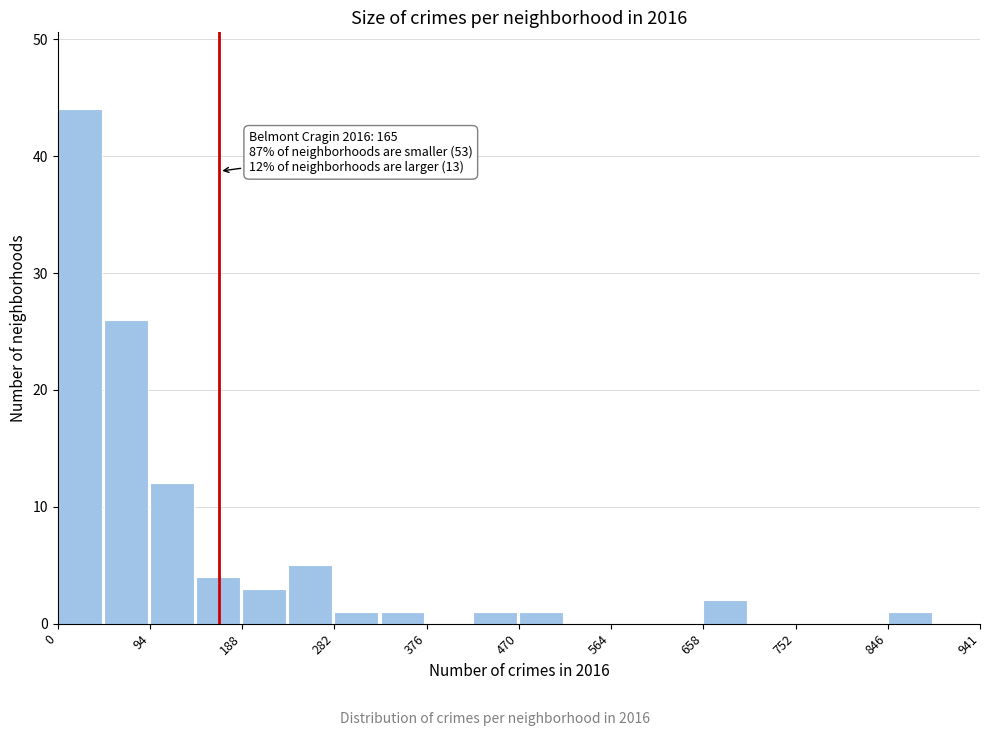

Over which range of the x-axis is the bar tallest?

0 to 50